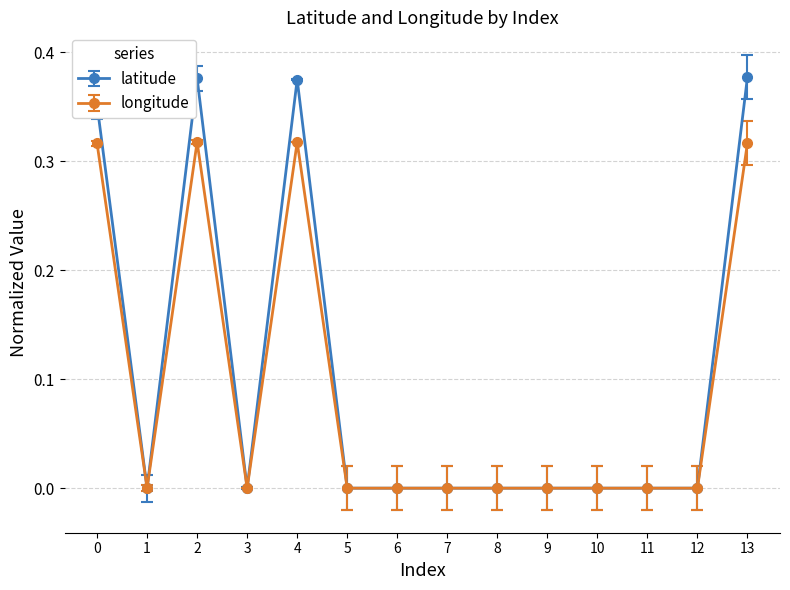

Is the value of latitude at 5 greater than the value of longitude at 2?

No